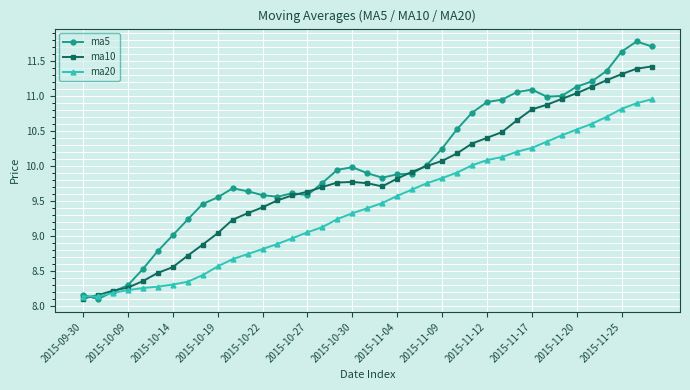

What is the value of the ma10 point at the 31st from the left?

10.8